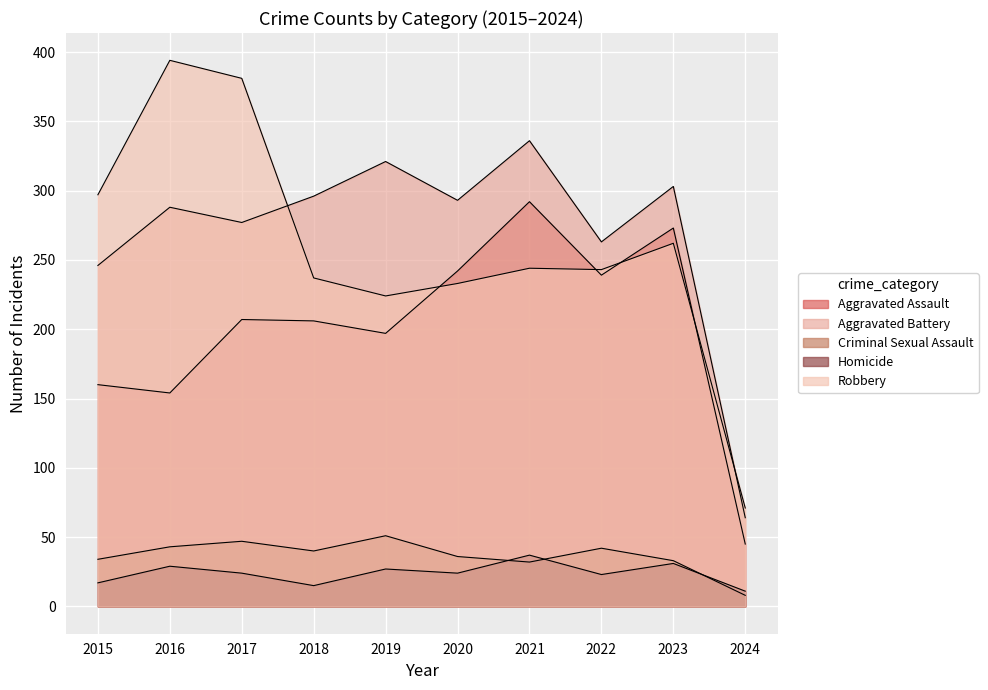

Which series changed the most between 2018 and 2022?

Aggravated Assault